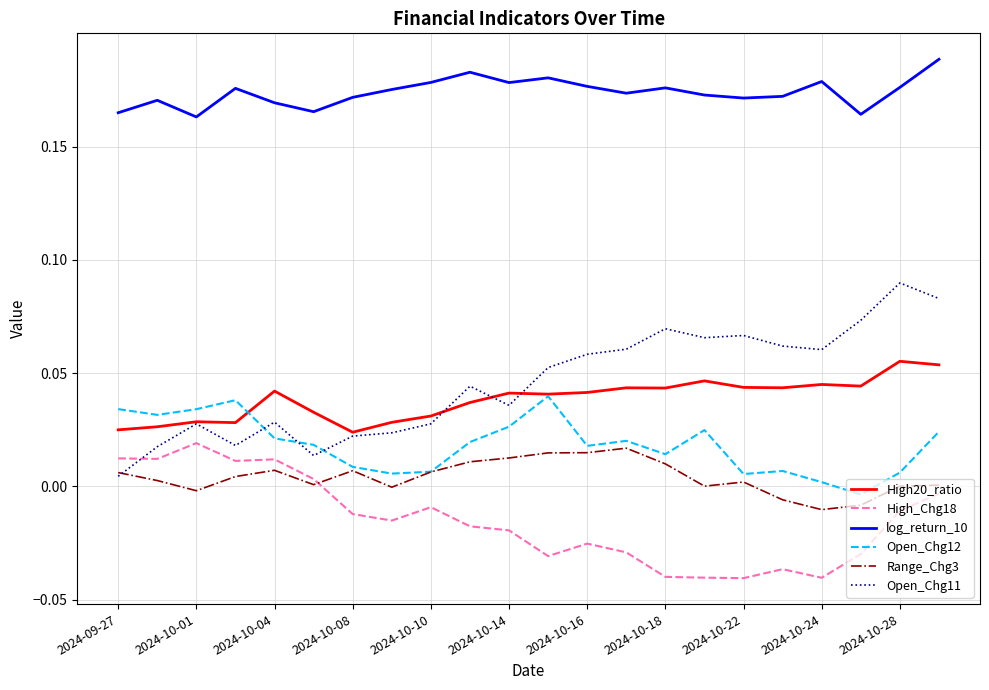

True or false: log_return_10 and Open_Chg11 cross at least once.

False